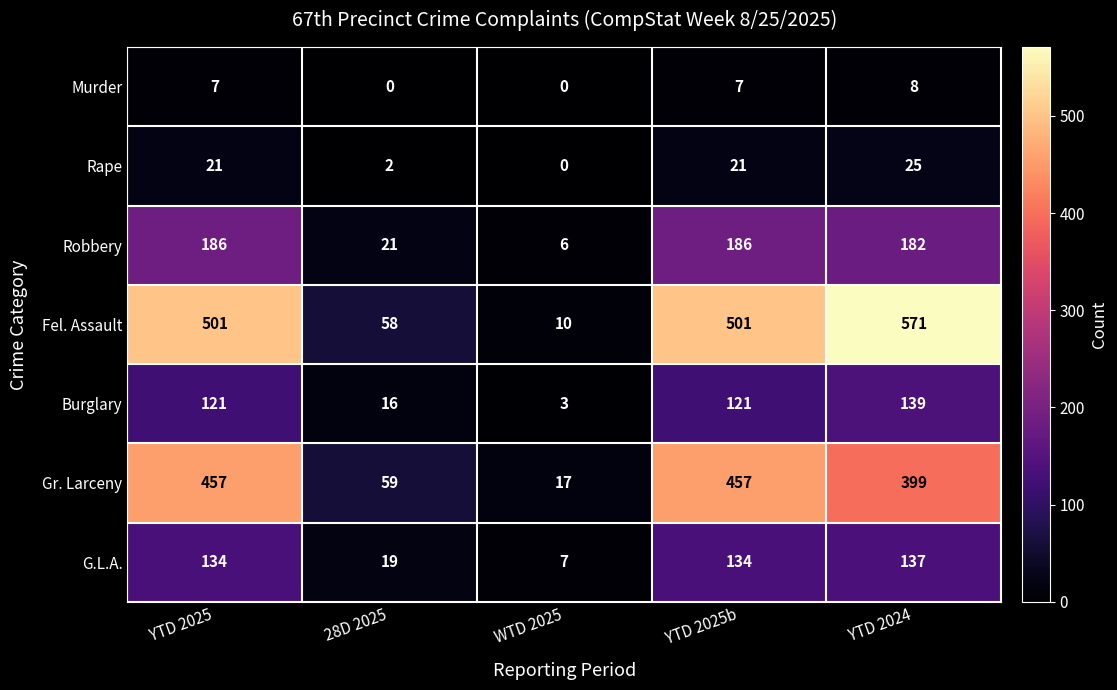

The Robbery series shows 6 at WTD 2025. True or false?

True